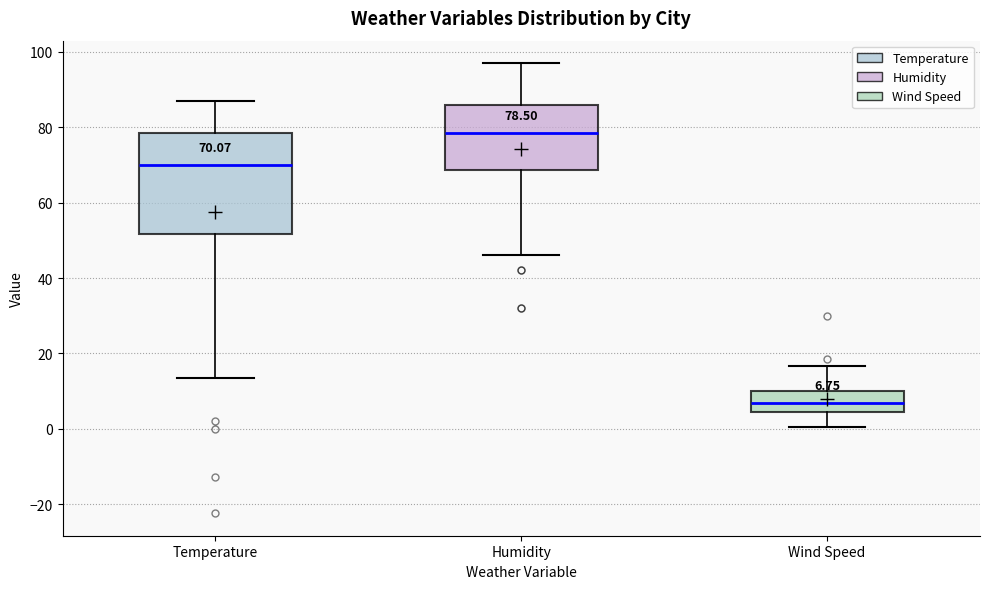

Comparing the boxes themselves (not the whiskers), which one is the tallest?

Temperature